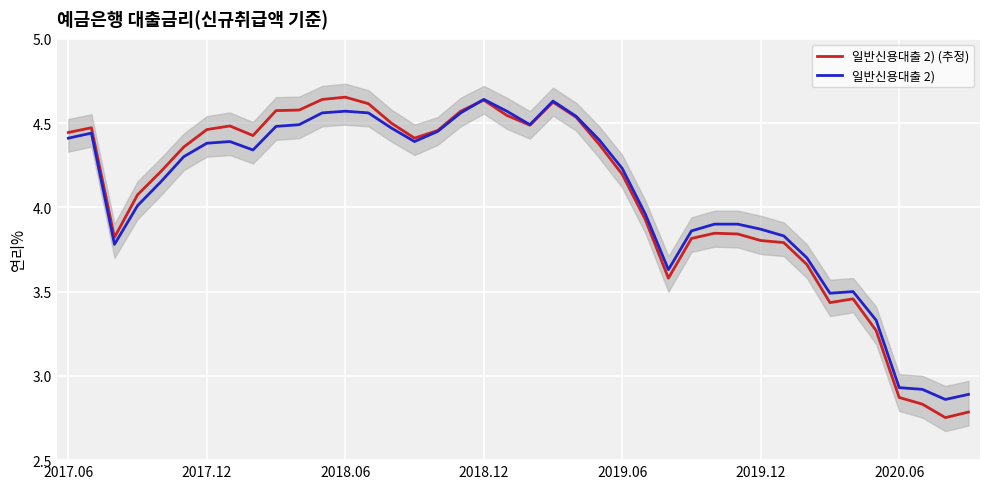

At which category is the sum across all series the highest?

2018.12